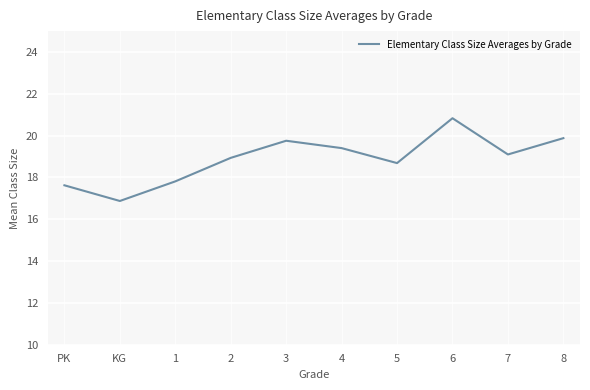

List the labels in order of value, smallest first.

KG, PK, 1, 5, 2, 7, 4, 3, 8, 6